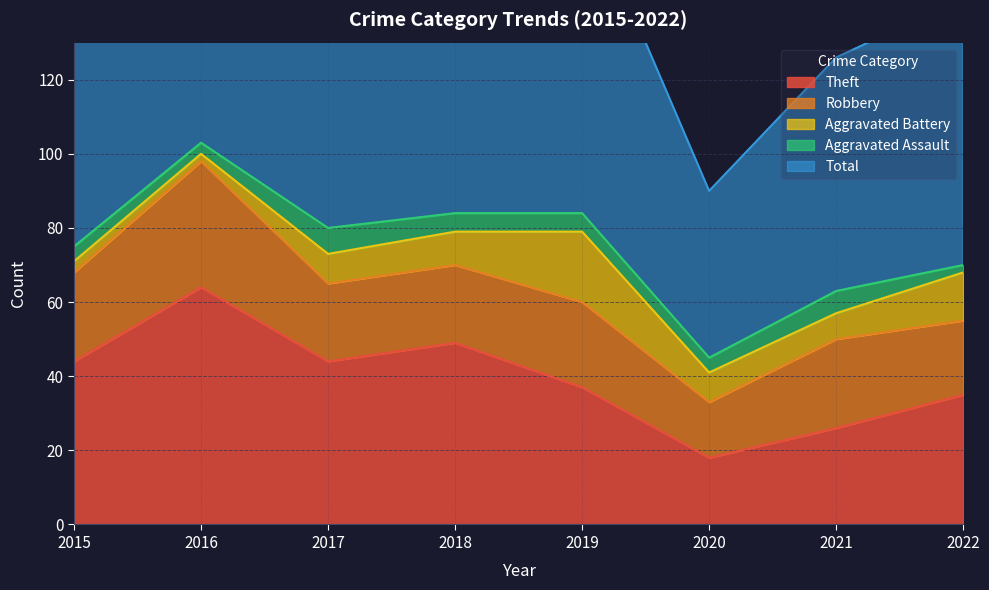

What are all the series names shown in the legend?

Theft, Robbery, Aggravated Battery, Aggravated Assault, Total